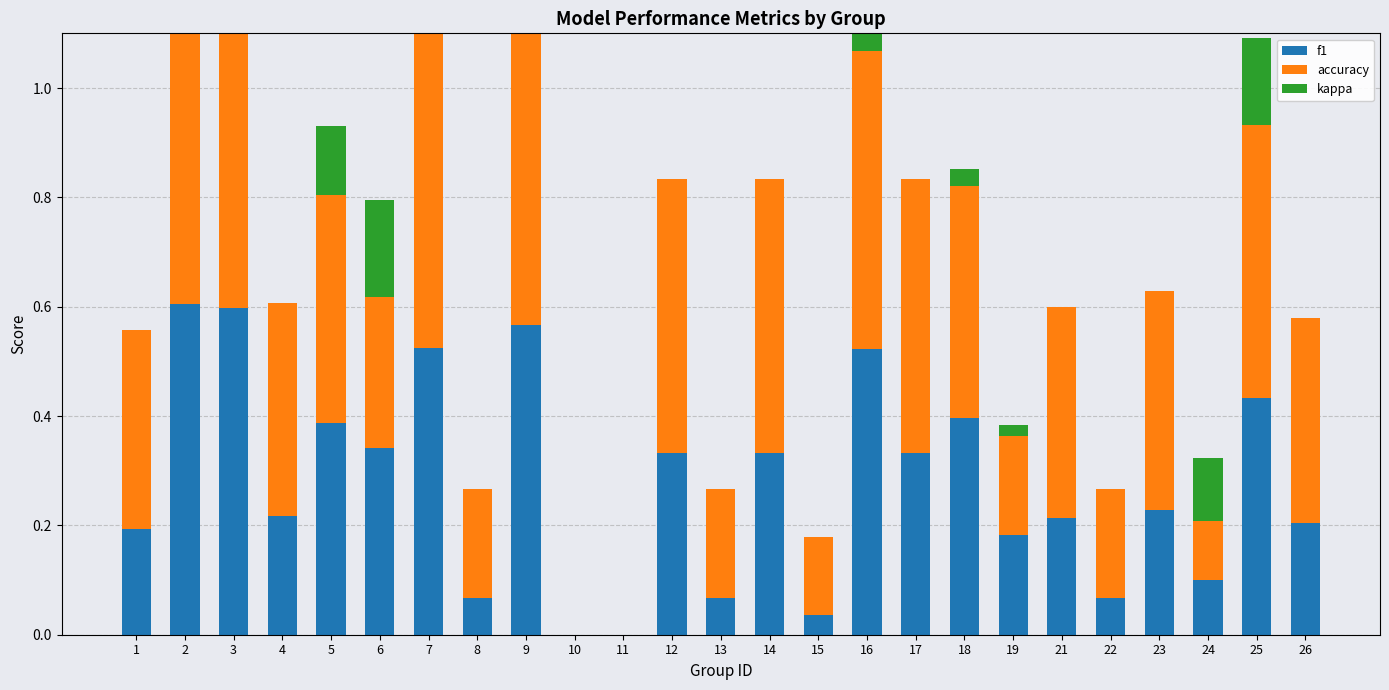

What is the spread (max minus min) of values at 4?

0.4